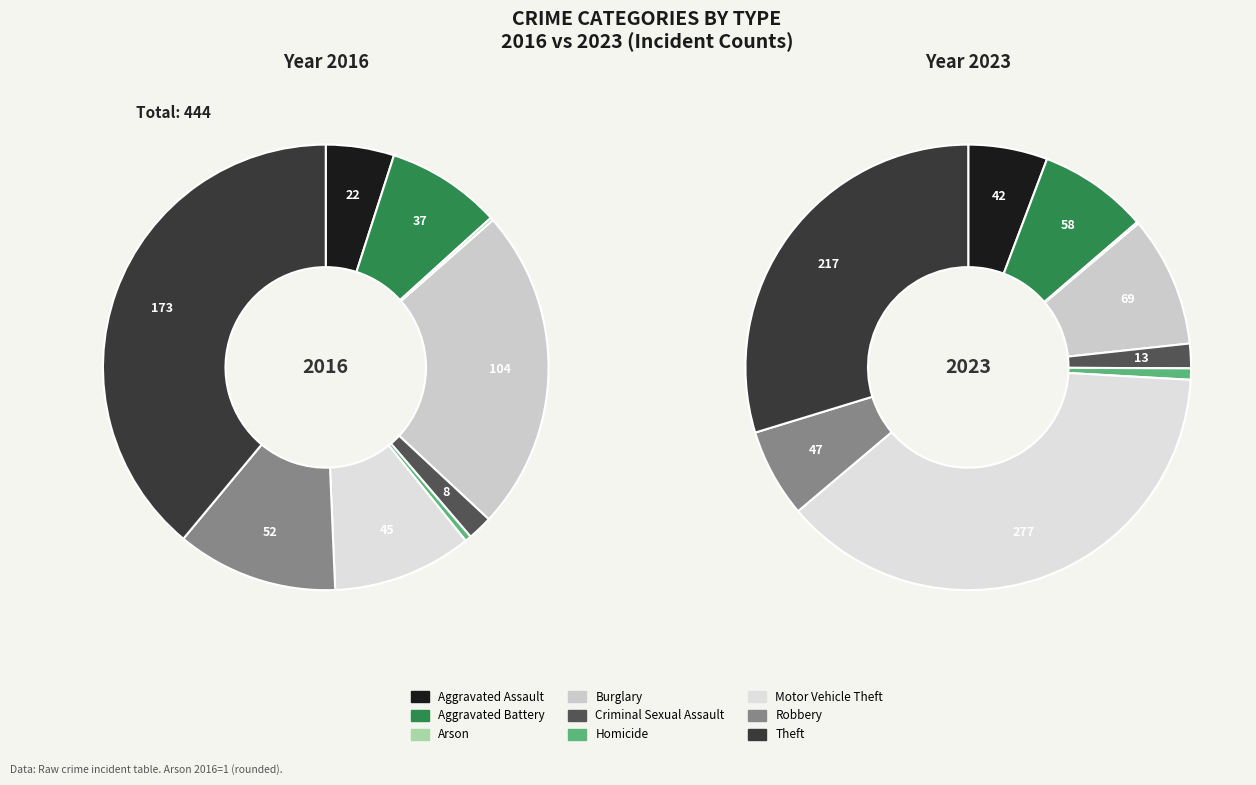

Is there a majority slice in this chart?

No